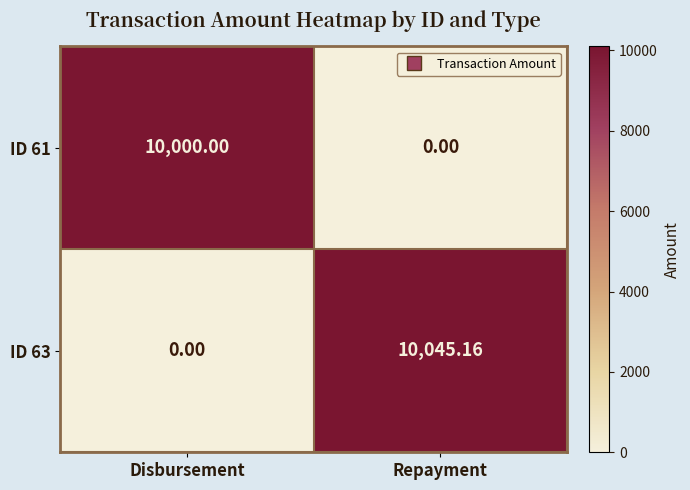

Where is ID 63 nearest to the value 5022?

Disbursement